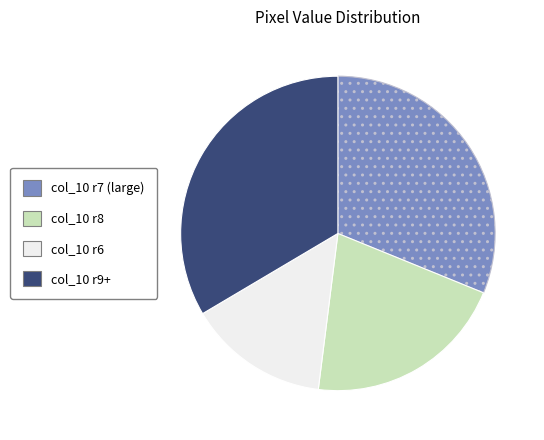

Is there a majority slice in this chart?

No